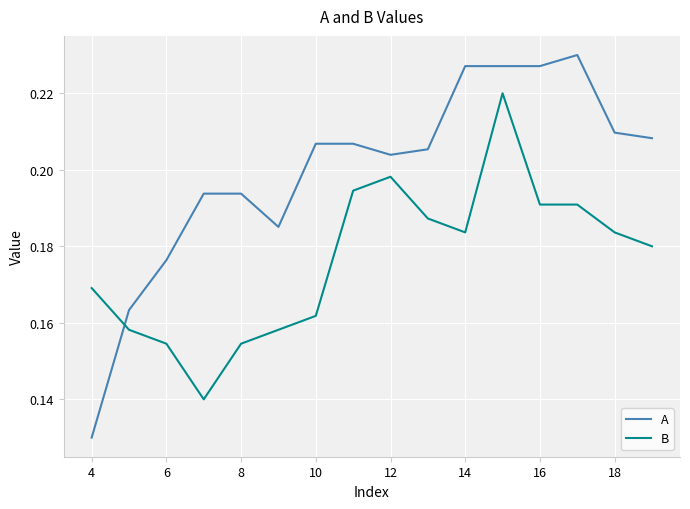

Rank the series by their maximum value, from highest to lowest.

A, B